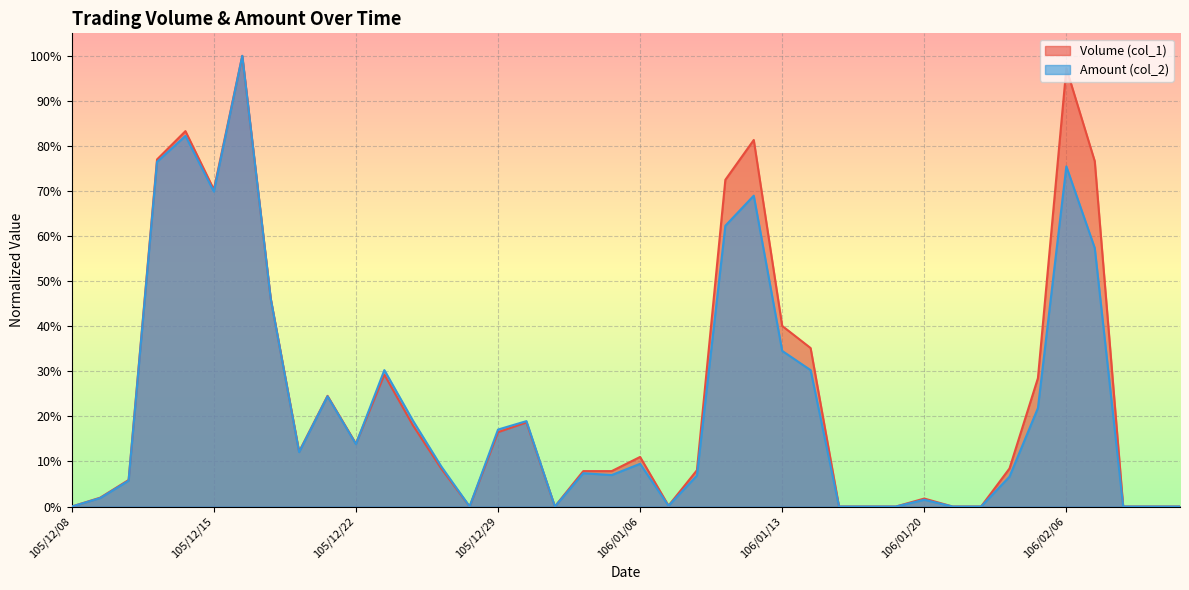

Is it true that Amount (col_2) equals 0.1 at 106/01/10?

False